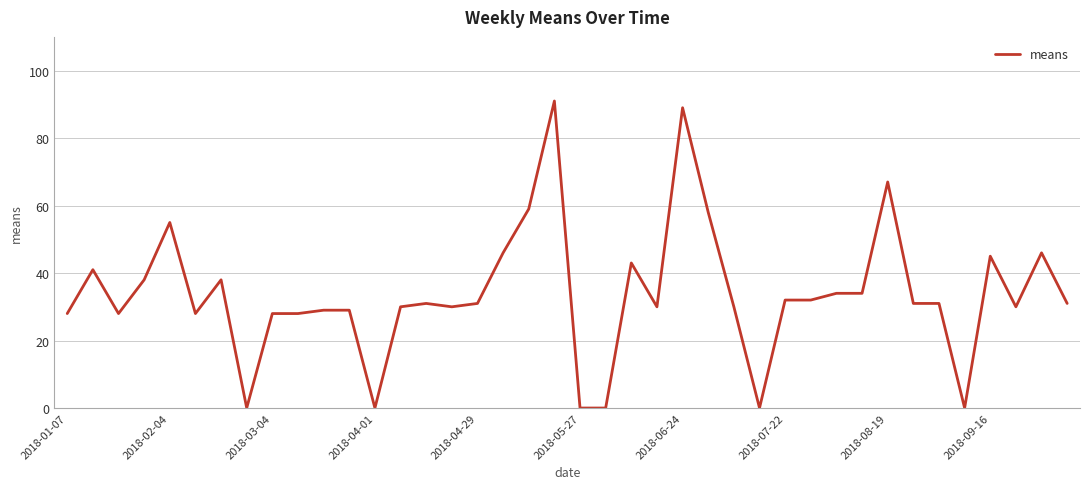

What is the greatest value displayed?

91